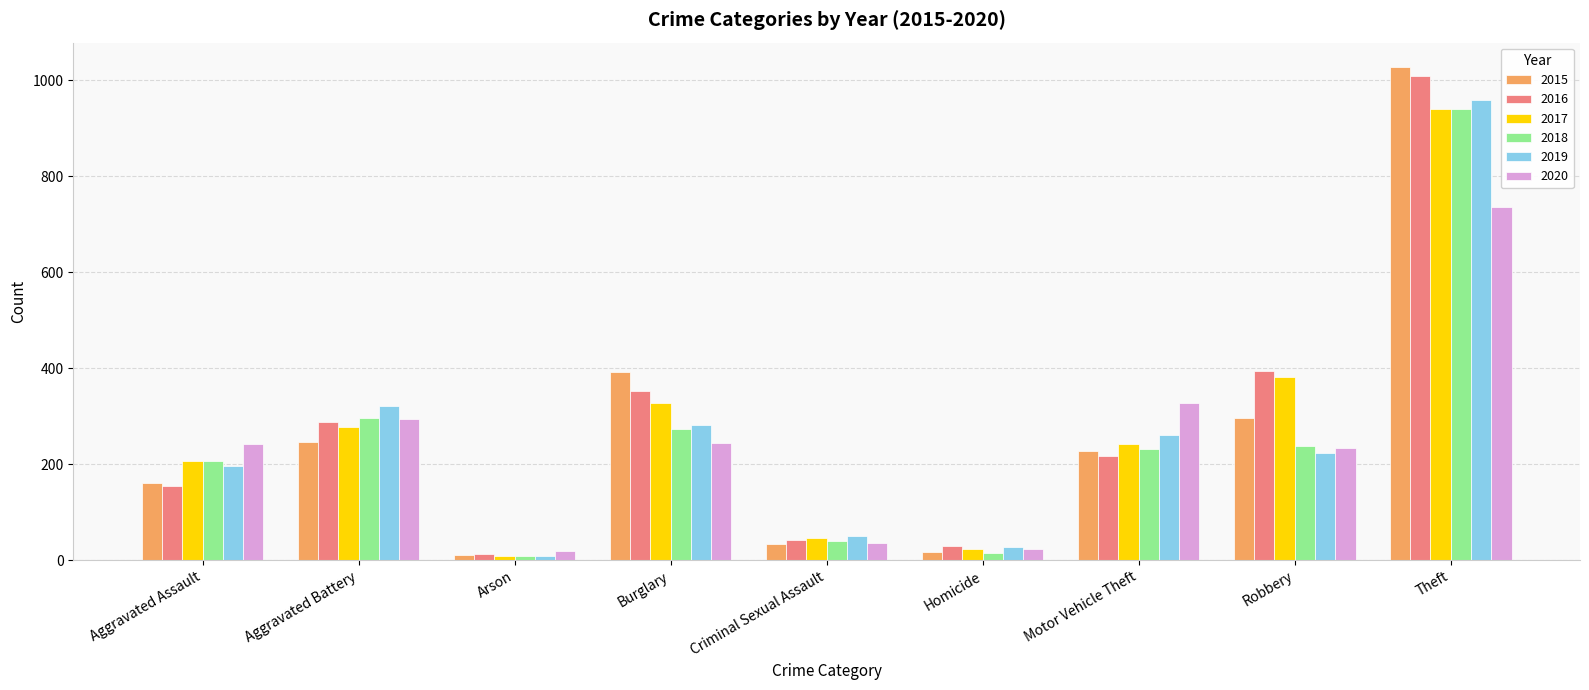

Is it true that 2020 equals 78 at Burglary?

False